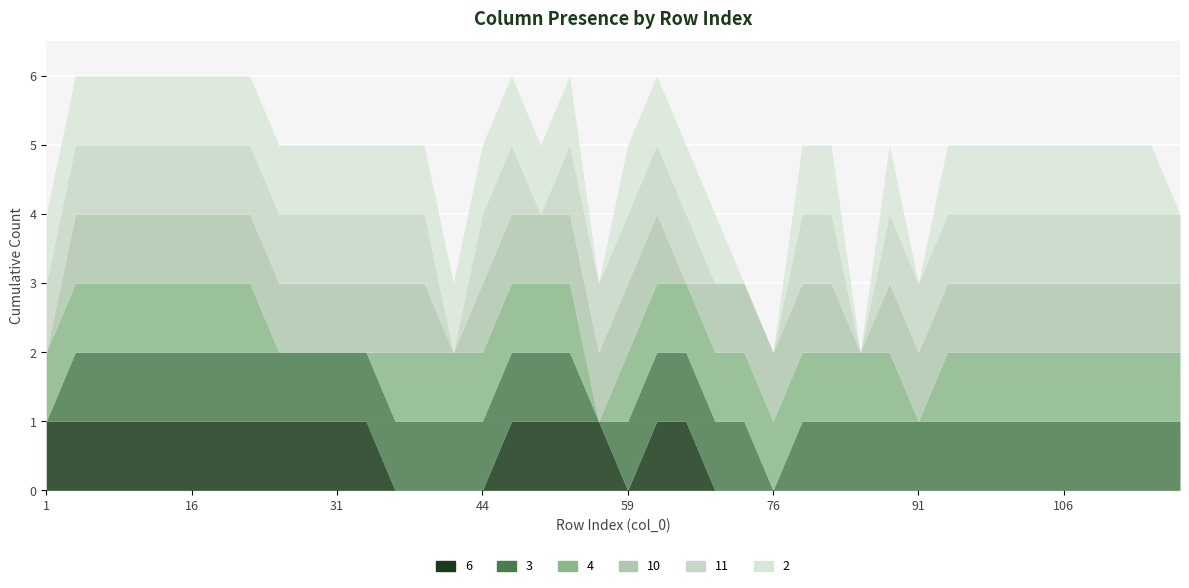

How many lines are shown in the chart?

6